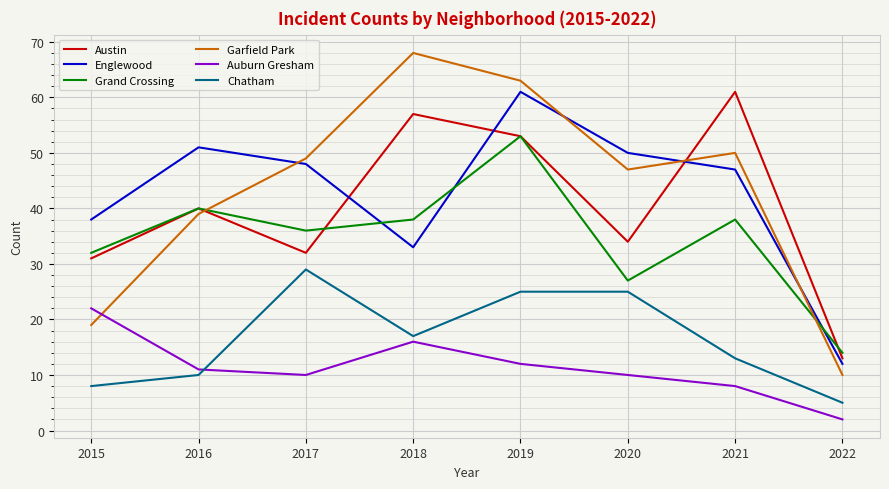

How many times do Garfield Park and Englewood cross each other?

4